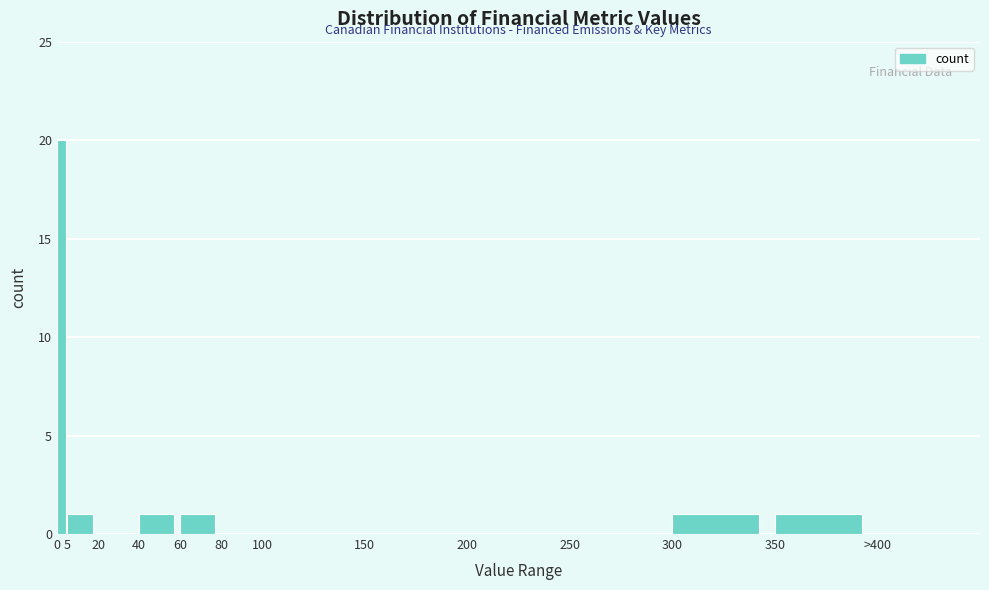

Reading left to right, transcribe all the data shown in this chart.

0=20	5=1	20=0	40=1	60=1	80=0	100=0	150=0	200=0	250=0	300=1	350=1	>400=0